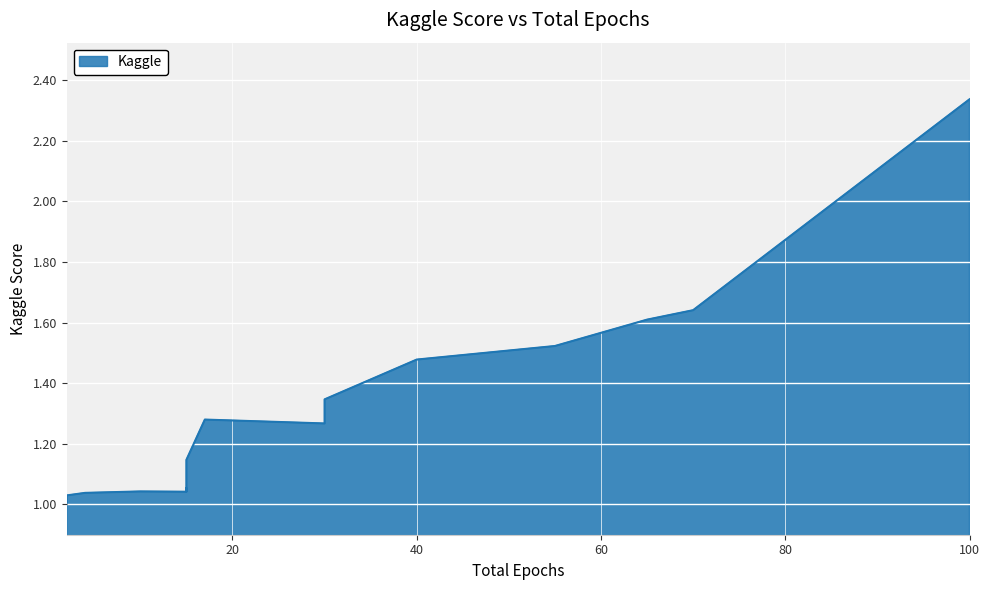

At which label is the value closest to 1?

2